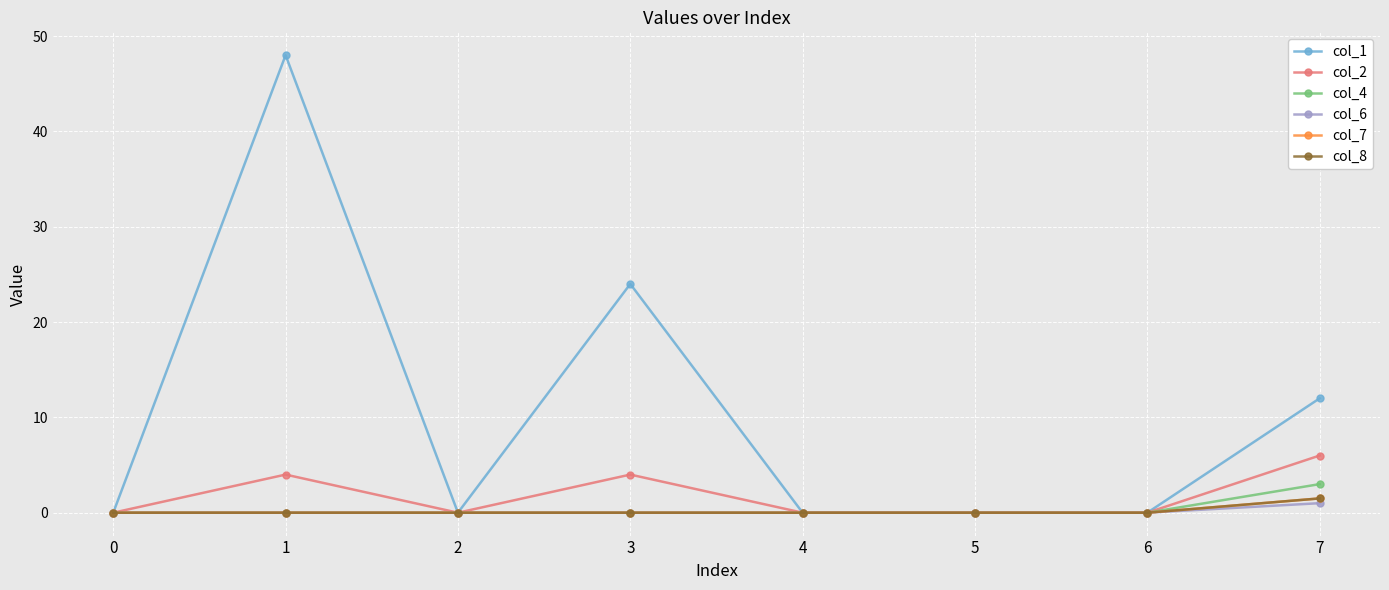

Does the chart have visible grid lines?

Yes